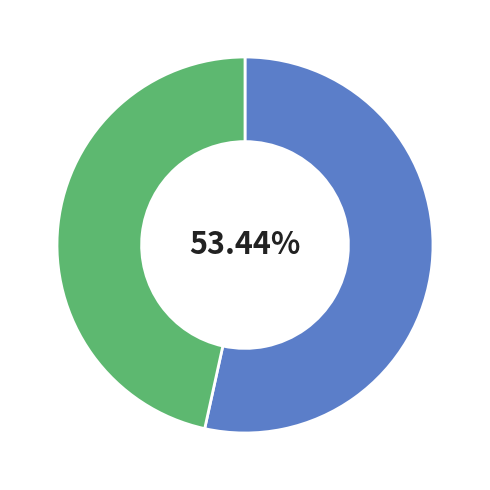

Does any single category account for the majority?

Yes